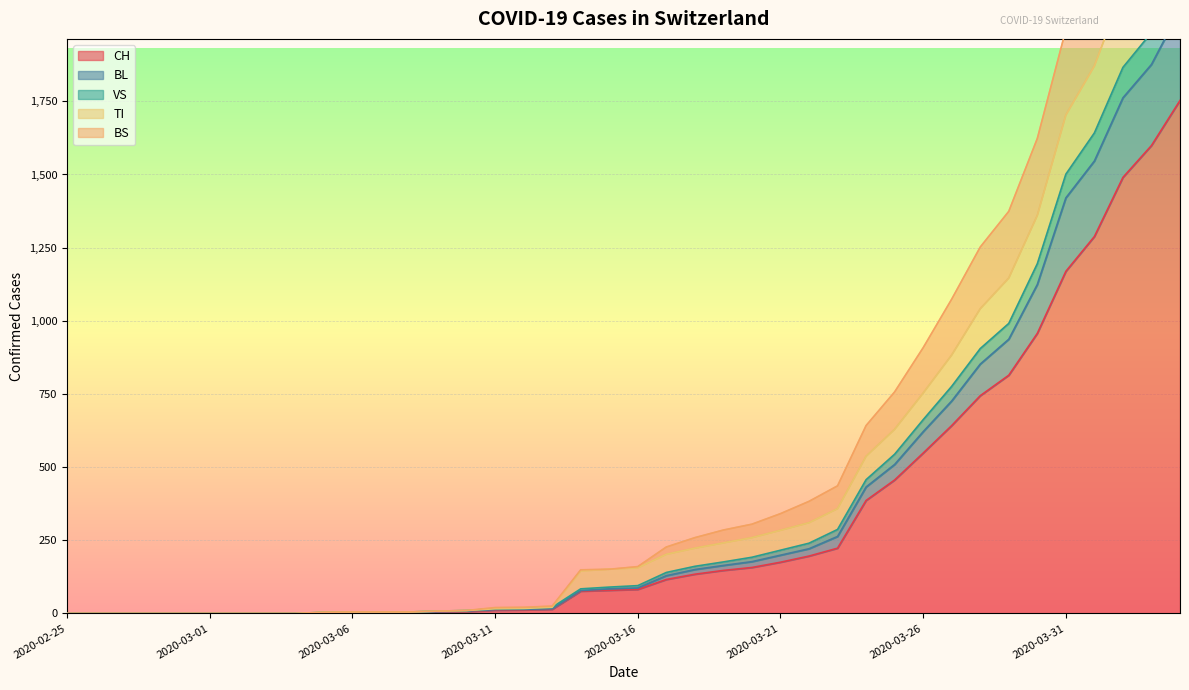

True or false: BS and BL cross at least once.

False